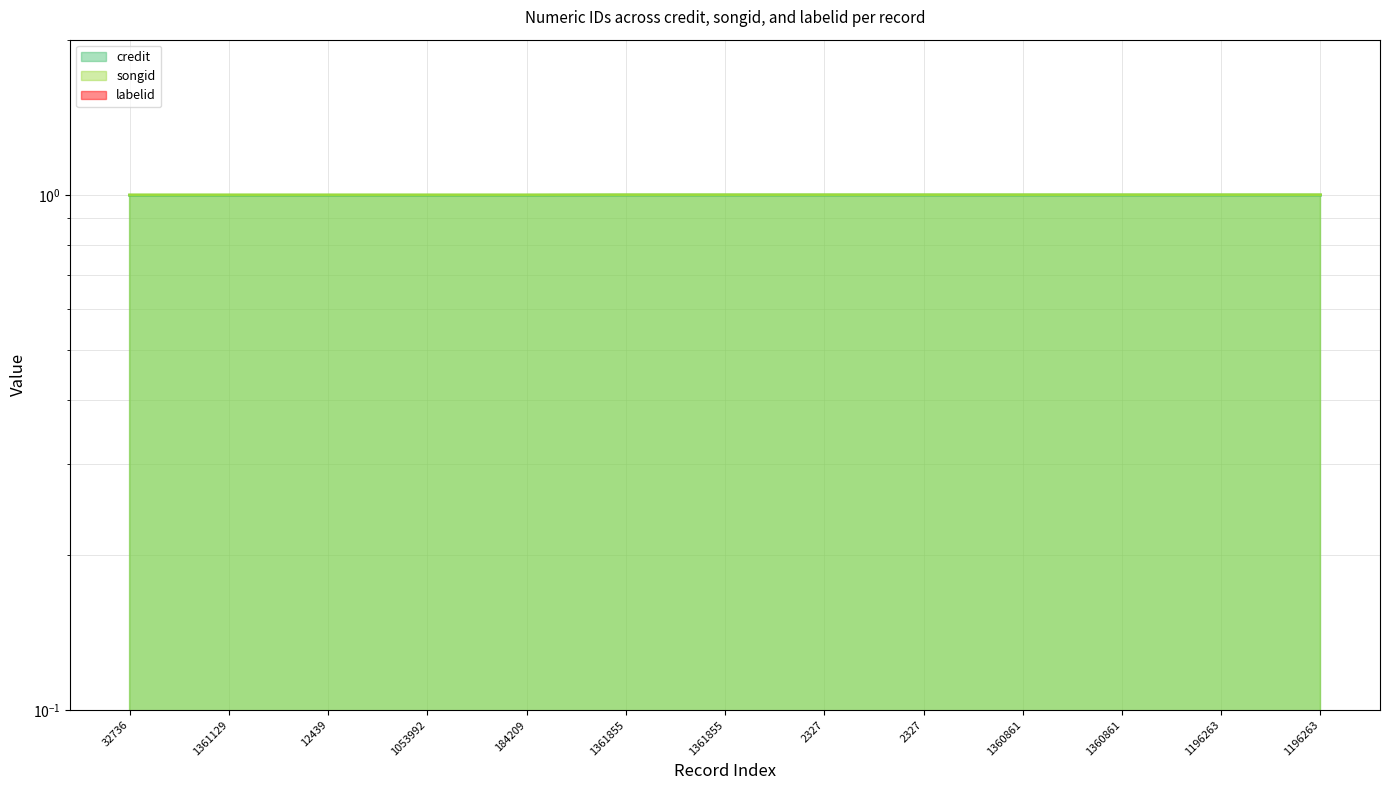

Rank the categories by labelid value from lowest to highest.

32736, 1361129, 12439, 1053992, 184209, 1361855, 1361855, 2327, 2327, 1360861, 1360861, 1196263, 1196263